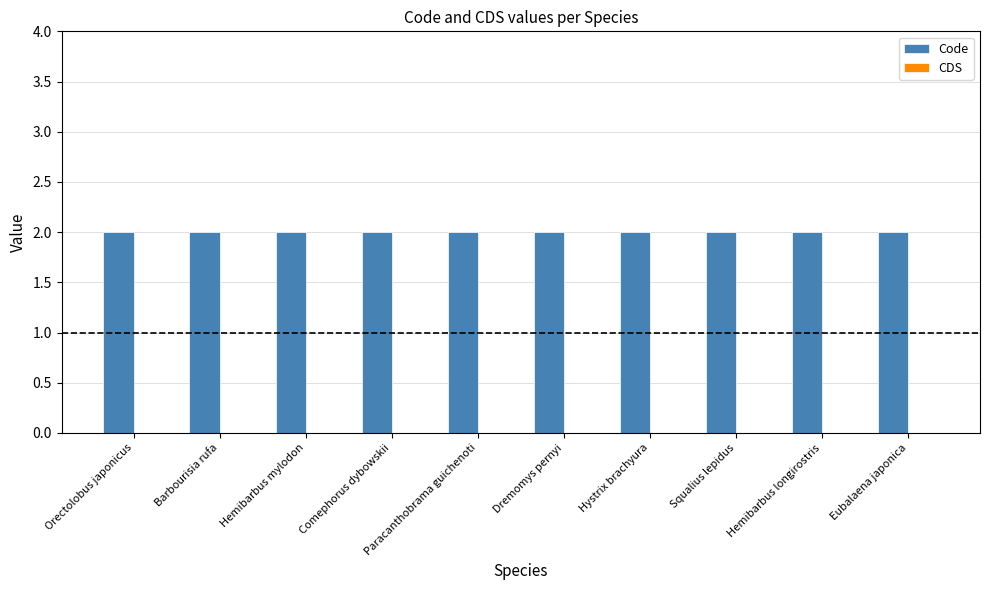

At how many categories does at least one series exceed 0?

10